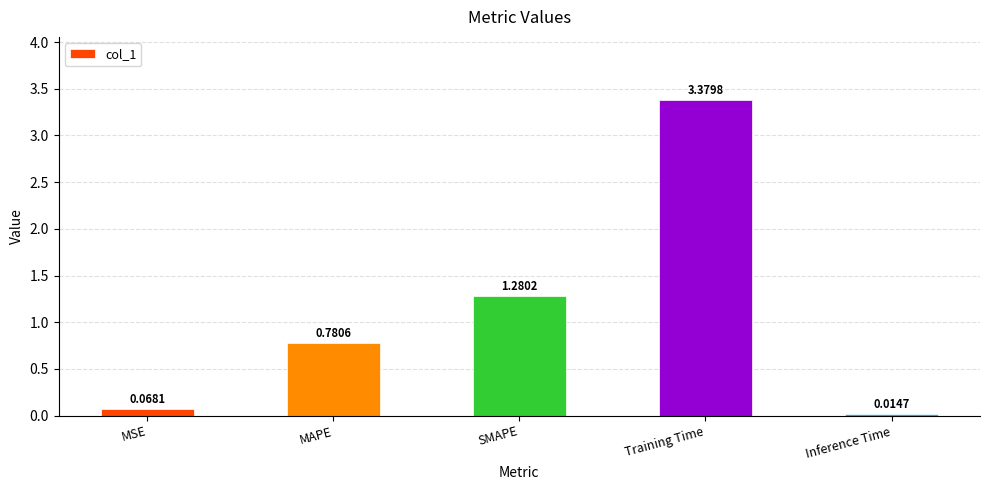

Where is the data nearest to the value 1?

MAPE